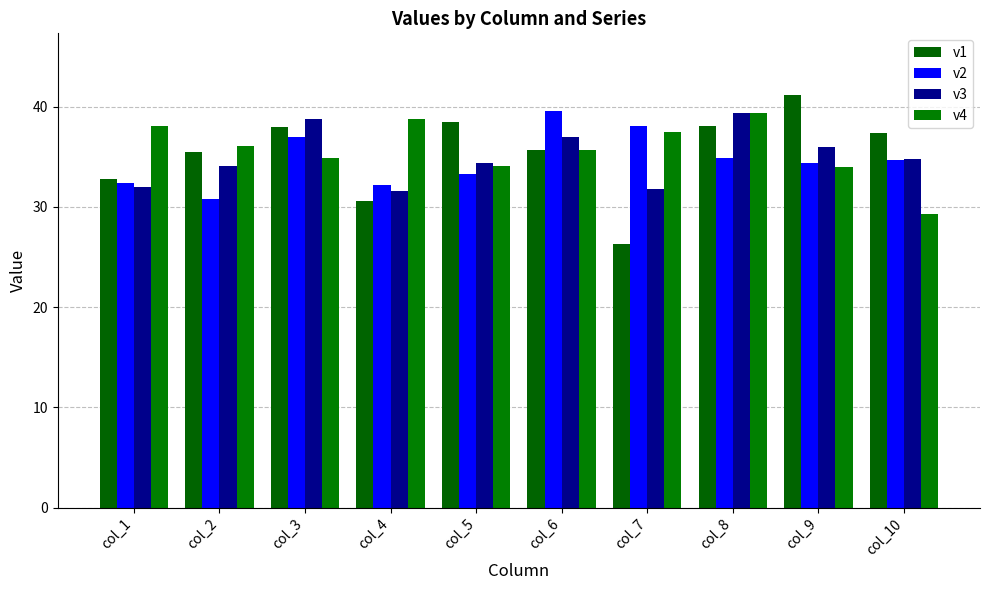

How many data points does each series have?

10